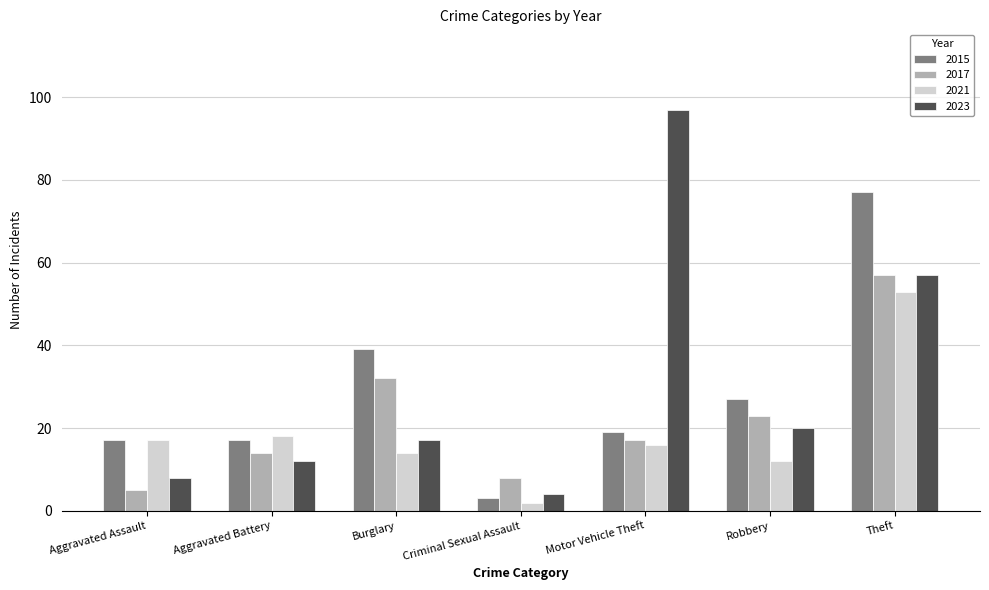

Does the chart contain stacked bars?

No